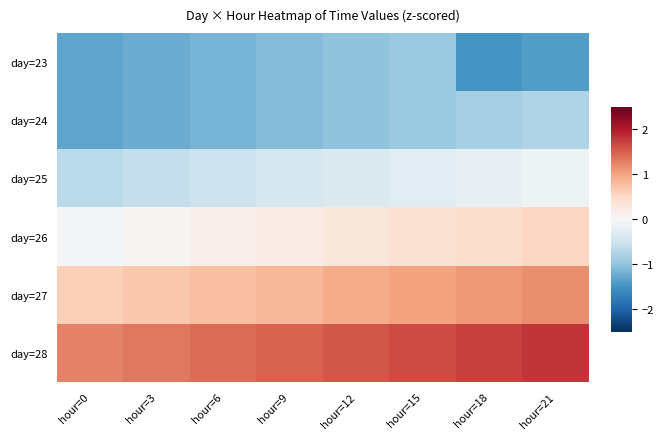

At which category does the chart reach its minimum across all series?

hour=18